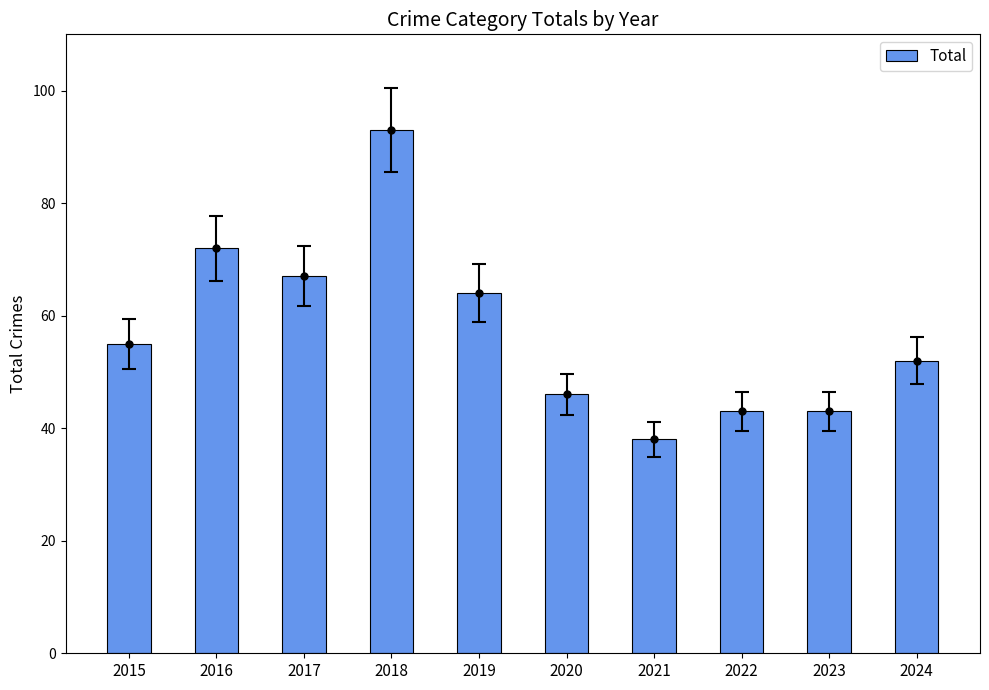

At which category does the chart reach its minimum across all series?

2021